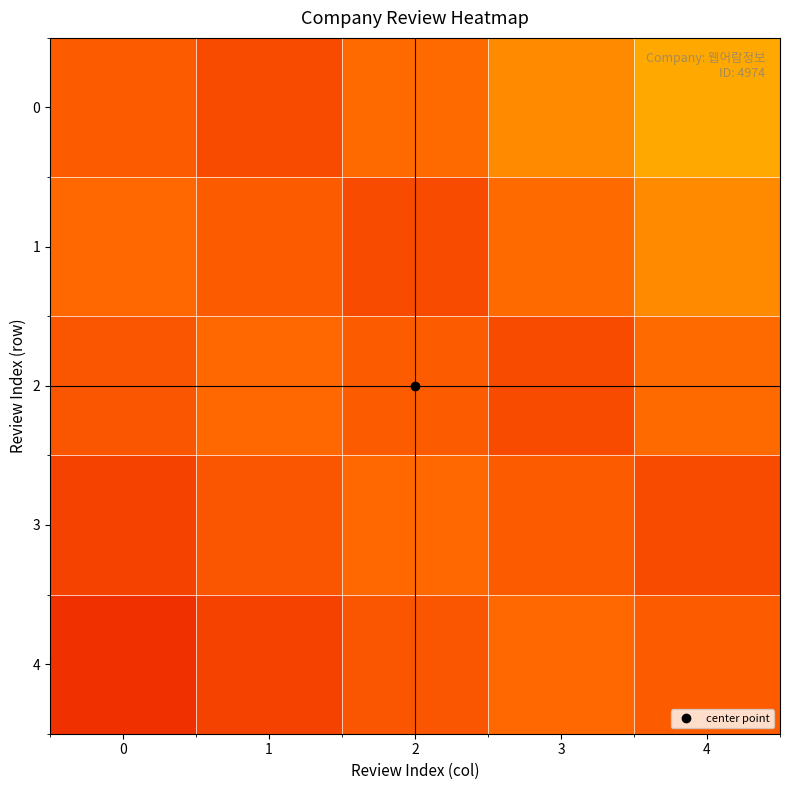

Count the number of data series in this chart.

5